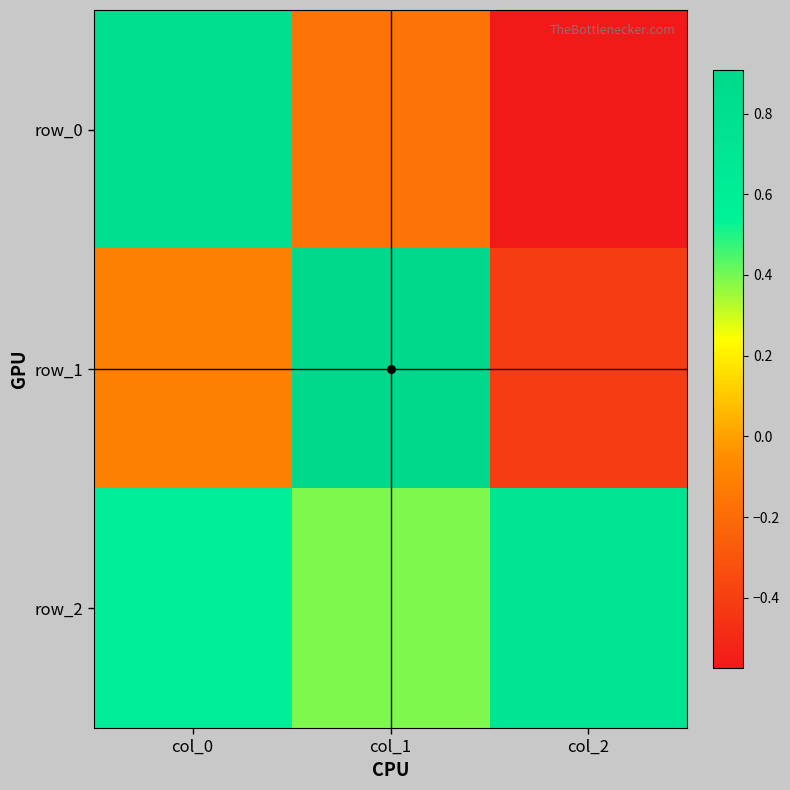

Which series has the largest range (max minus min)?

row_0